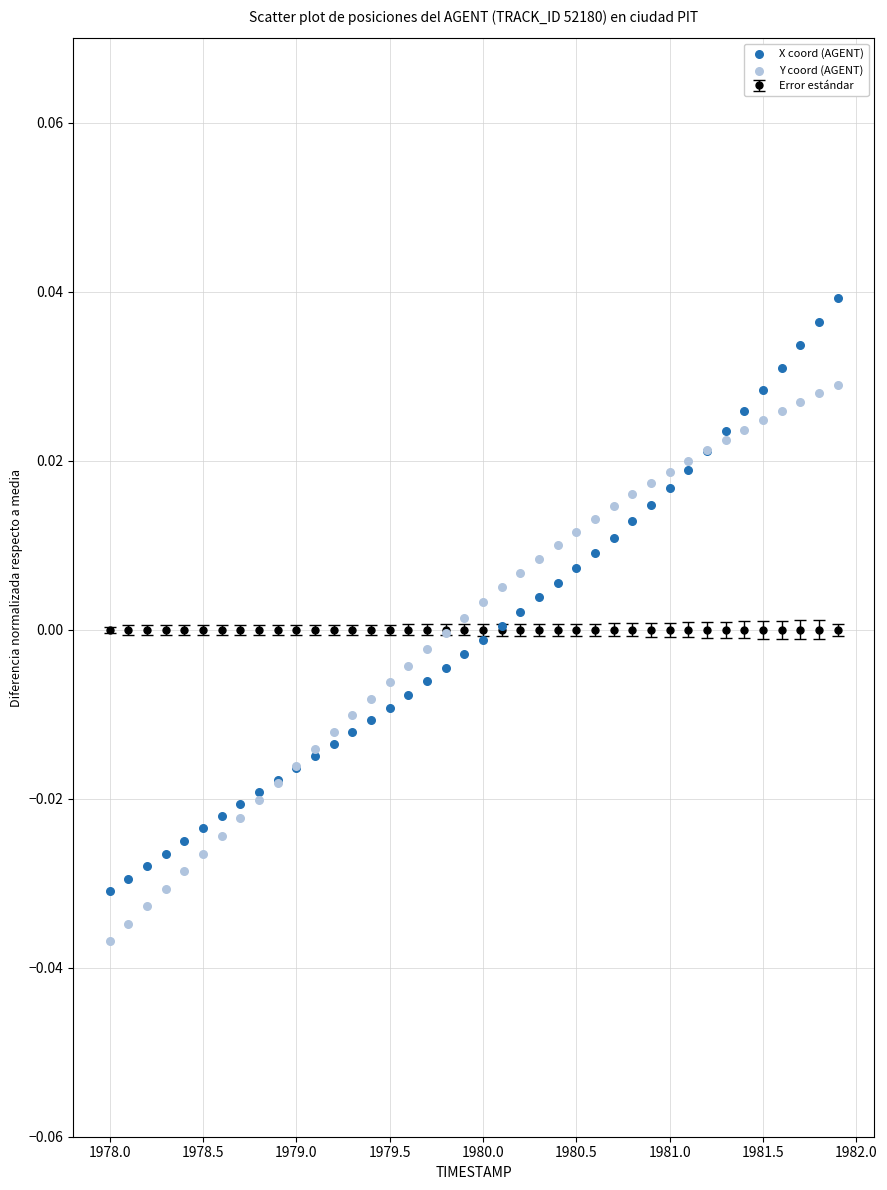

Which series has the widest spread of Y values?

X coord (AGENT)